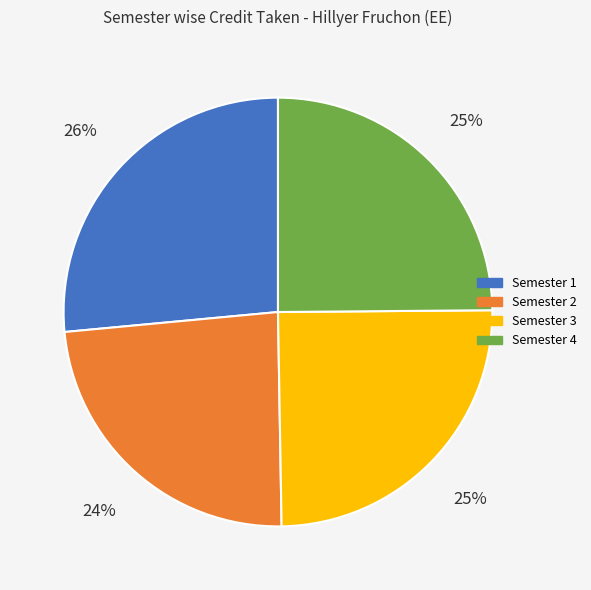

Which category has the biggest portion of the pie?

Semester 1